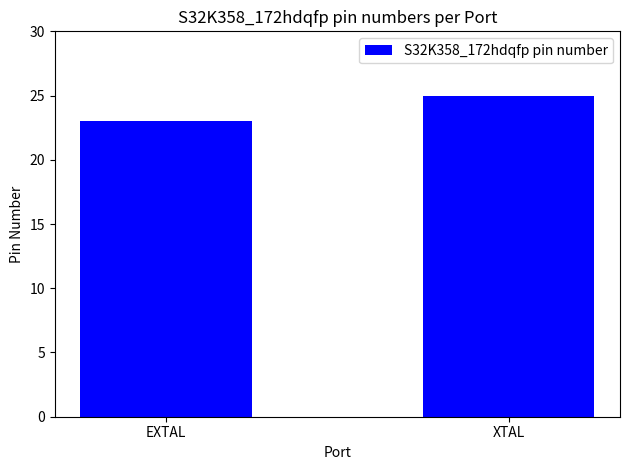

List the labels in order of value, smallest first.

EXTAL, XTAL